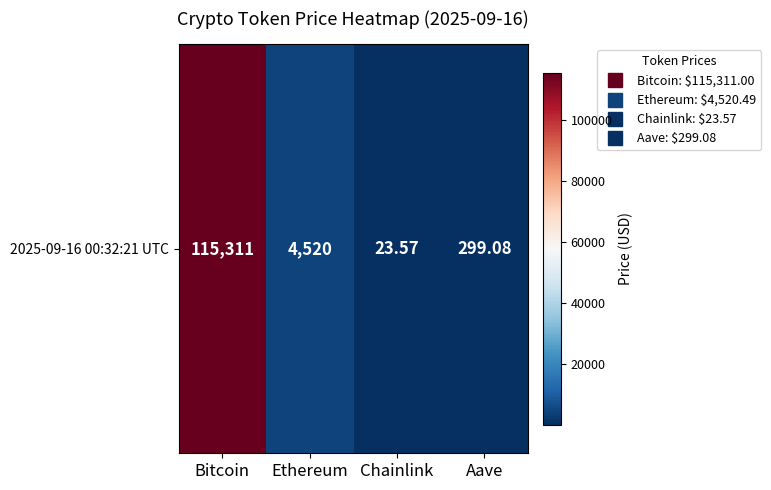

The value at Ethereum is 4520.5. True or false?

True